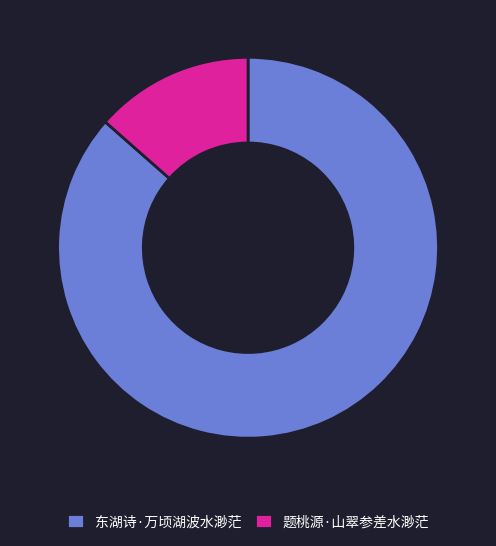

Does any single category account for the majority?

Yes